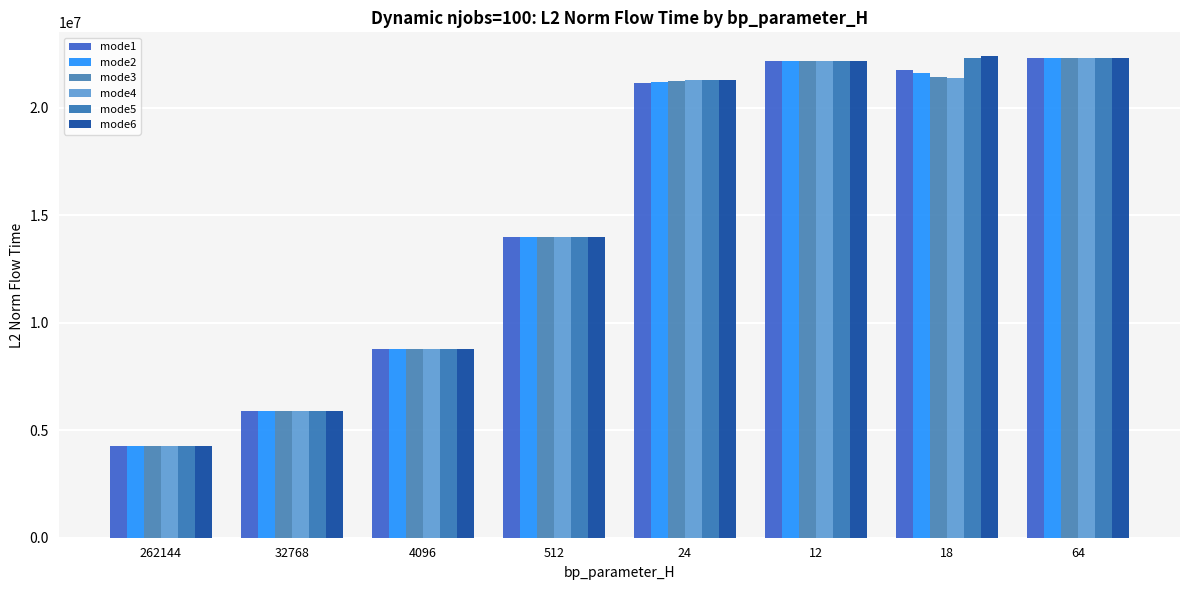

What is the total value across all series at 4096?

52661405.1